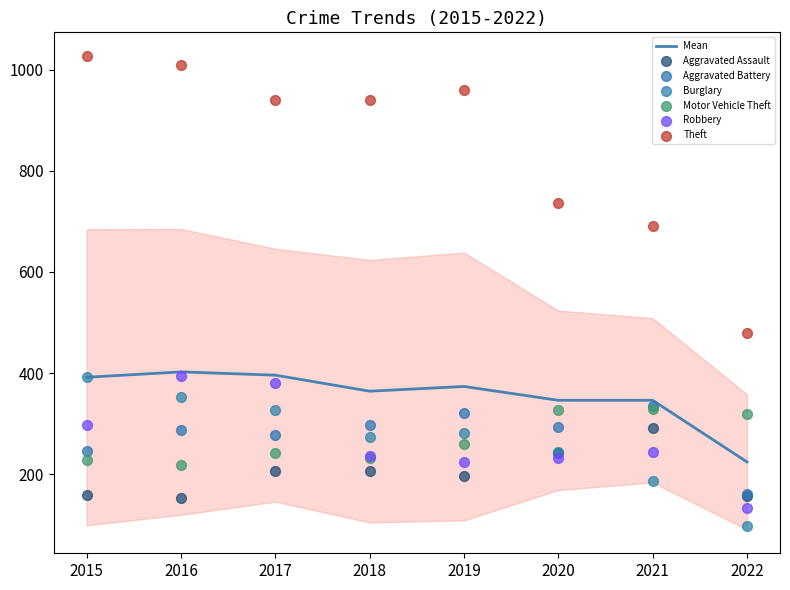

True or false: Mean has a value of 391.8 at 2015.

True